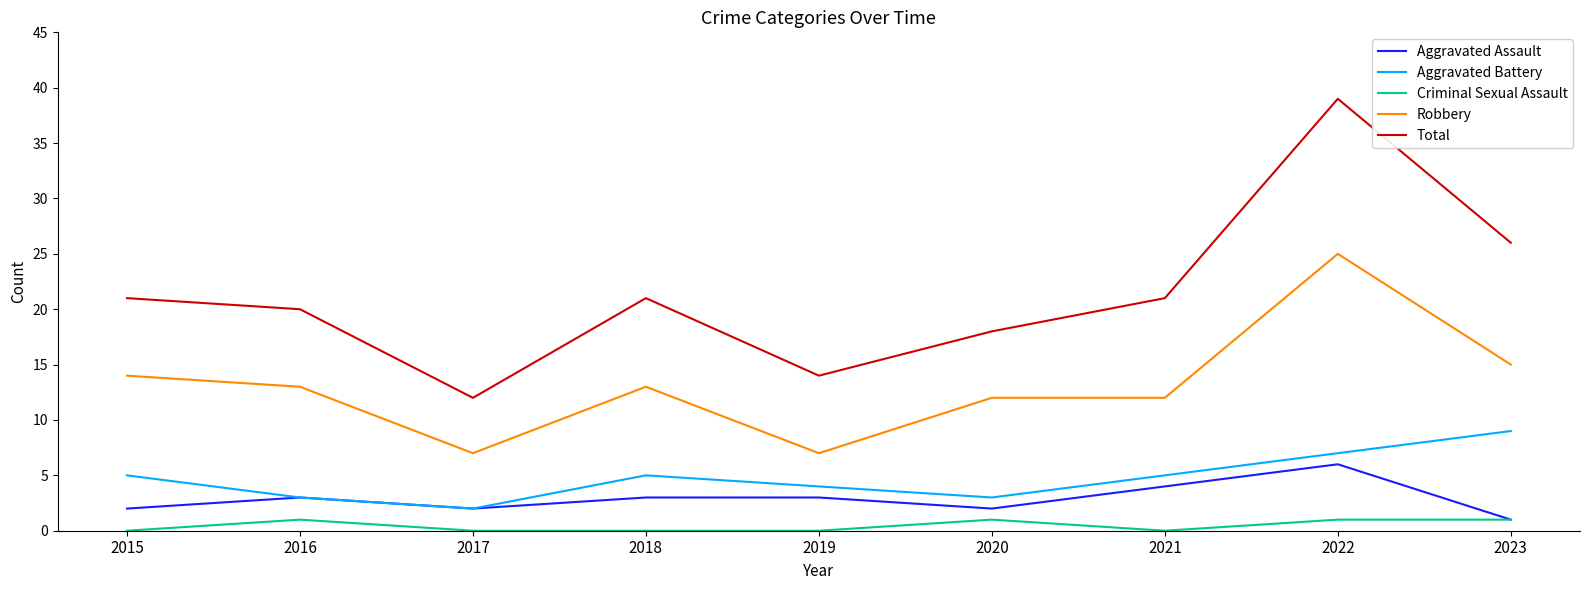

What is the total value across all series at 2020?

36